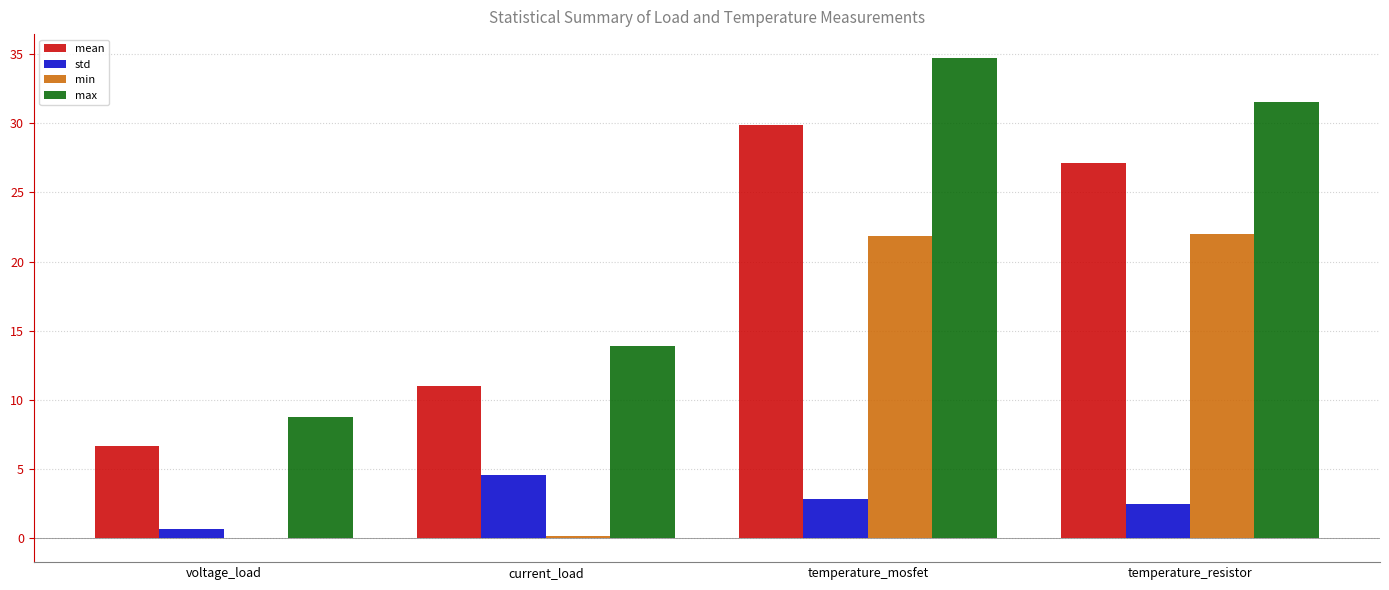

Is it true that max equals 34.7 at temperature_mosfet?

True